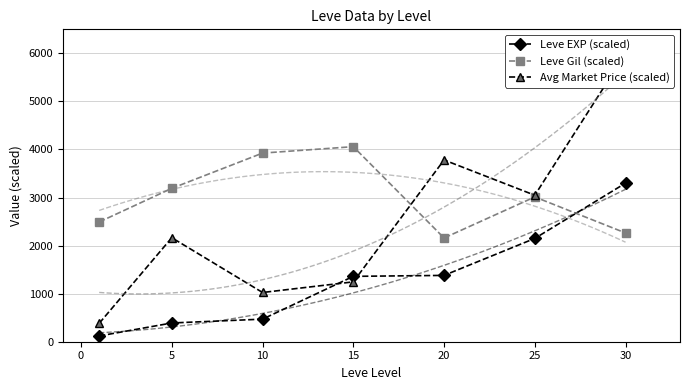

Is the value of Leve Gil (scaled) at 10 greater than the value of Leve EXP (scaled) at 20?

Yes